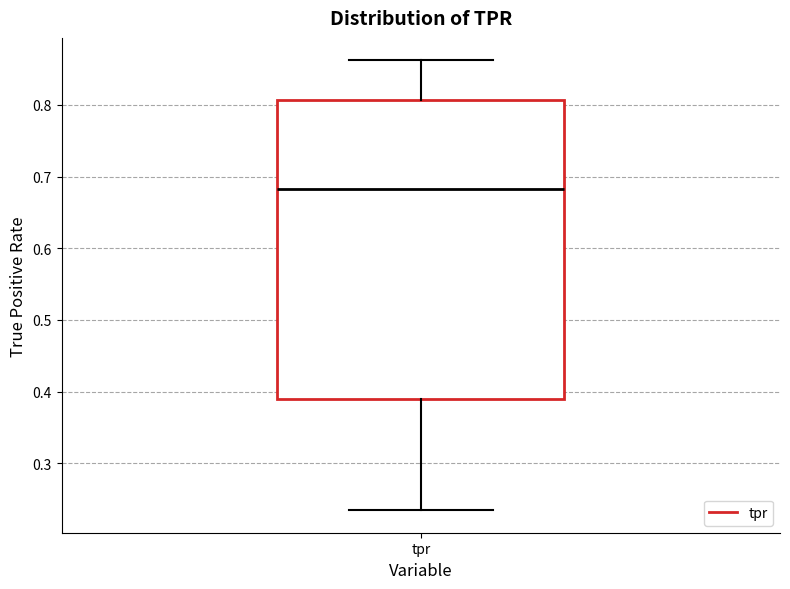

Where is the upper edge of the box for tpr on the y-axis? The values are not printed on the chart, so give them approximately, as read against the axis.

0.81